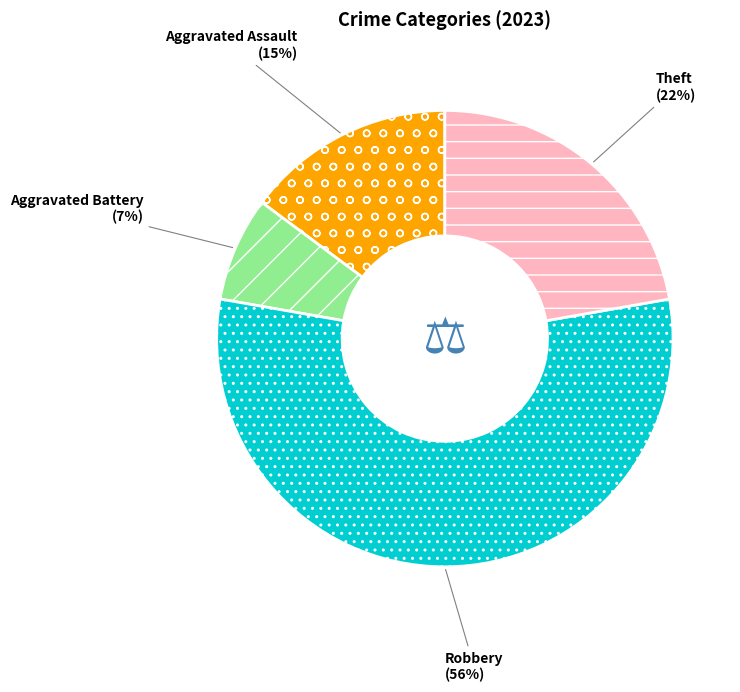

How many segments does this pie chart have?

4